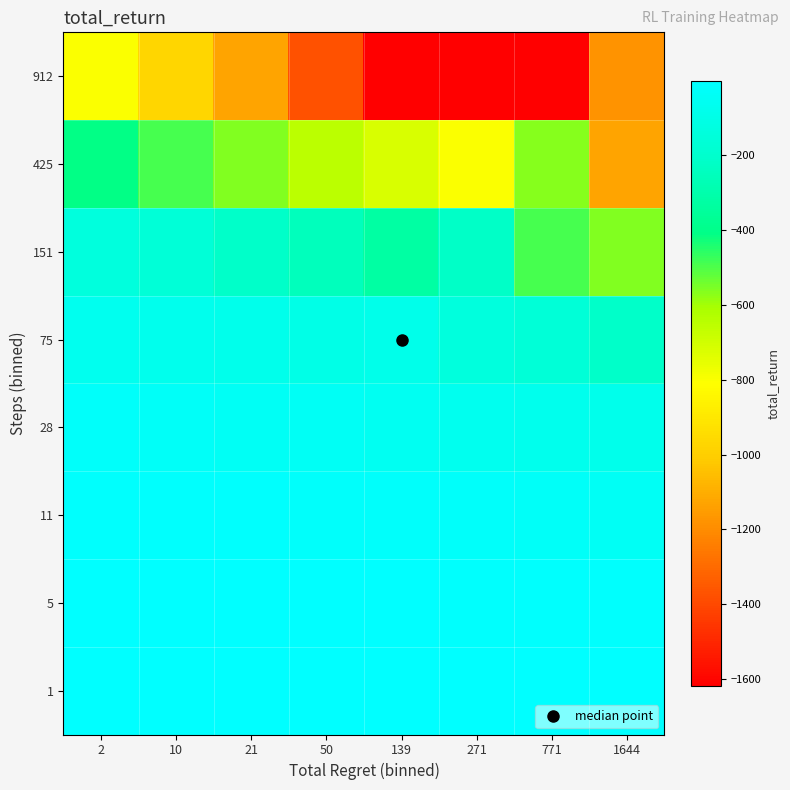

How many distinct data groups are displayed?

8